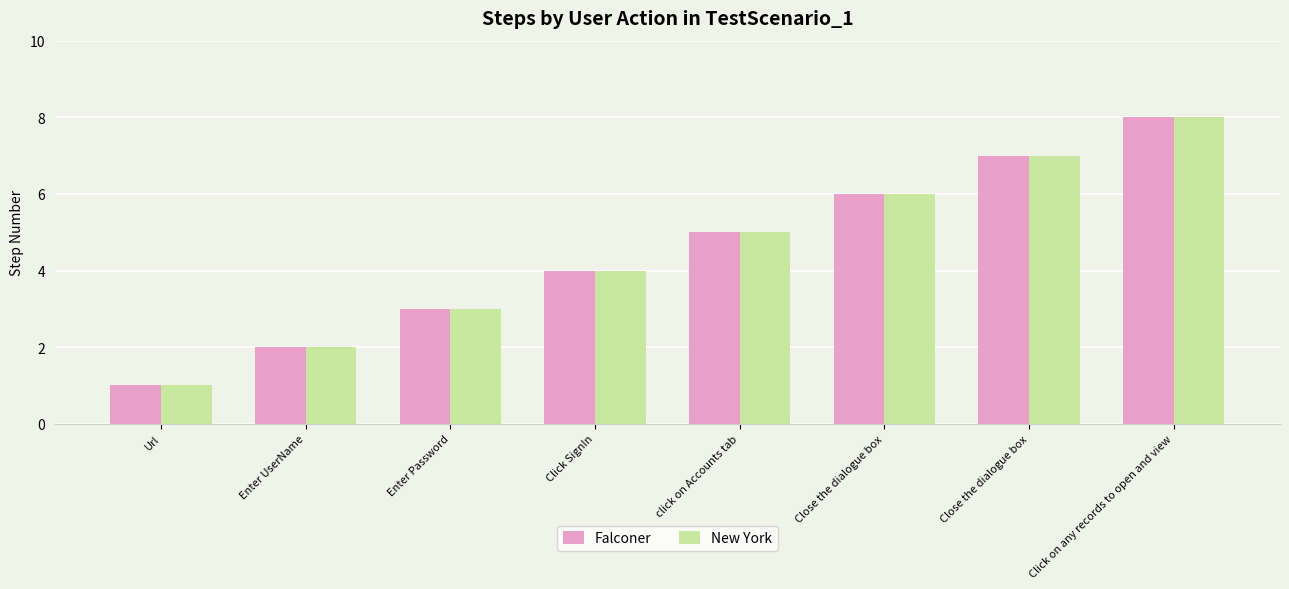

How many groups of bars are there?

8